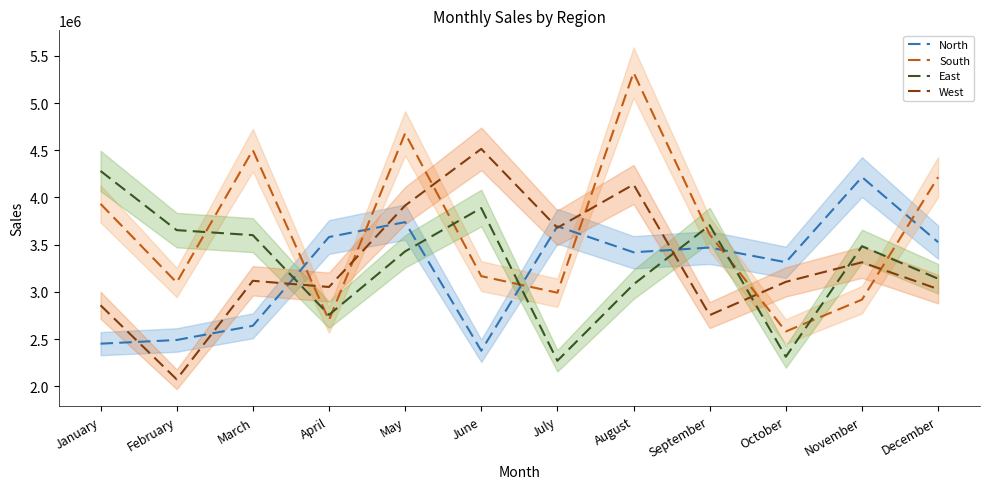

How many times do West and East cross each other?

4